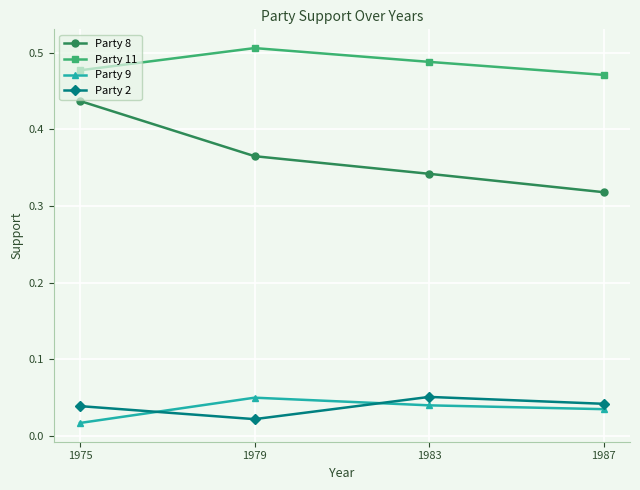

Rank the categories by Party 8 value from lowest to highest.

1987, 1983, 1979, 1975